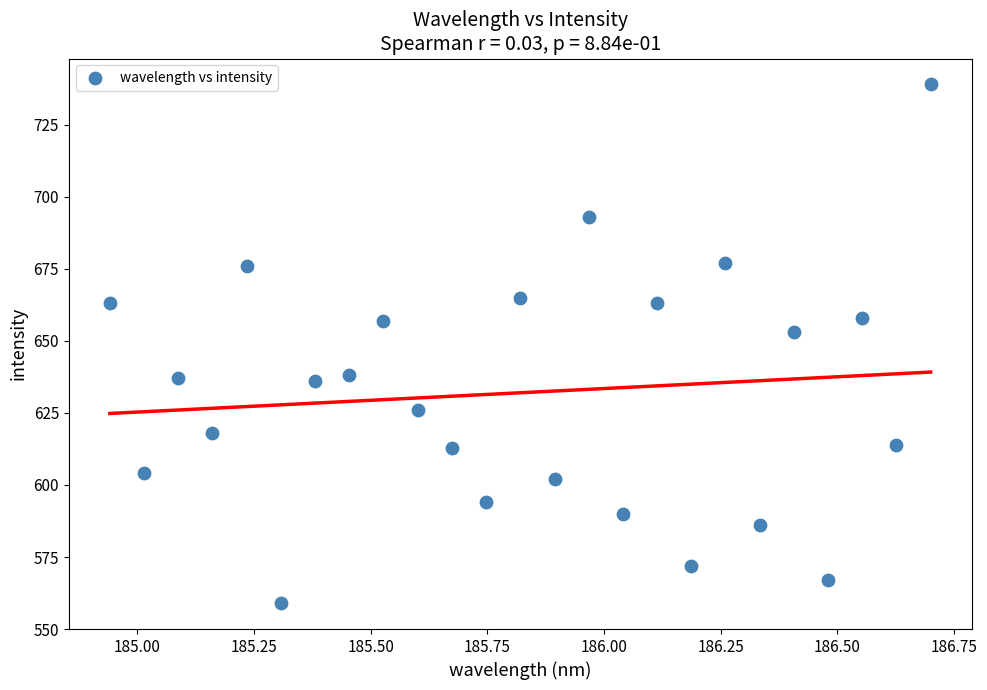

What is the range of Y values (max minus min)?

180